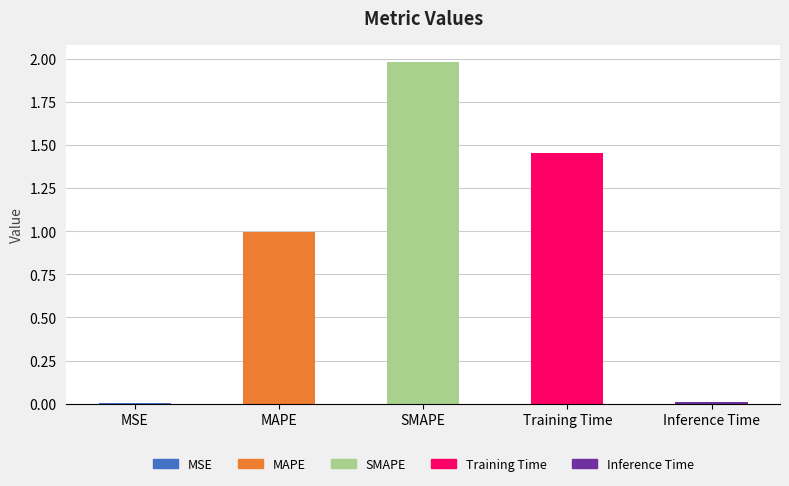

Which has a higher value, Training Time or SMAPE?

SMAPE